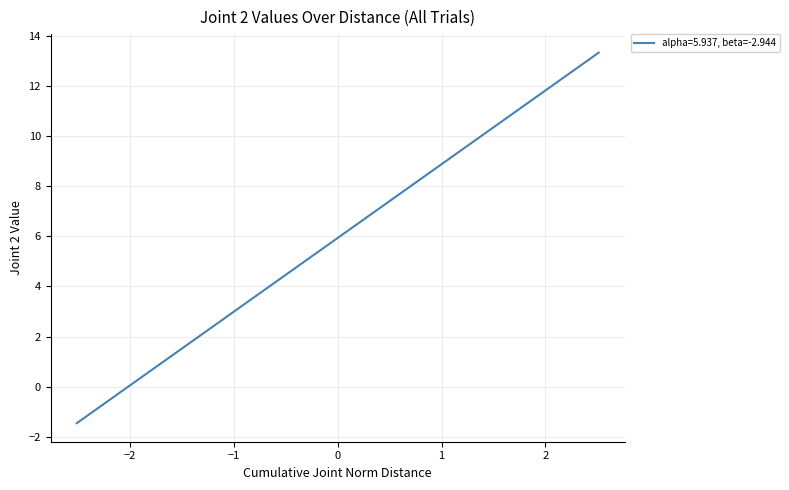

What is the greatest value displayed?

13.3